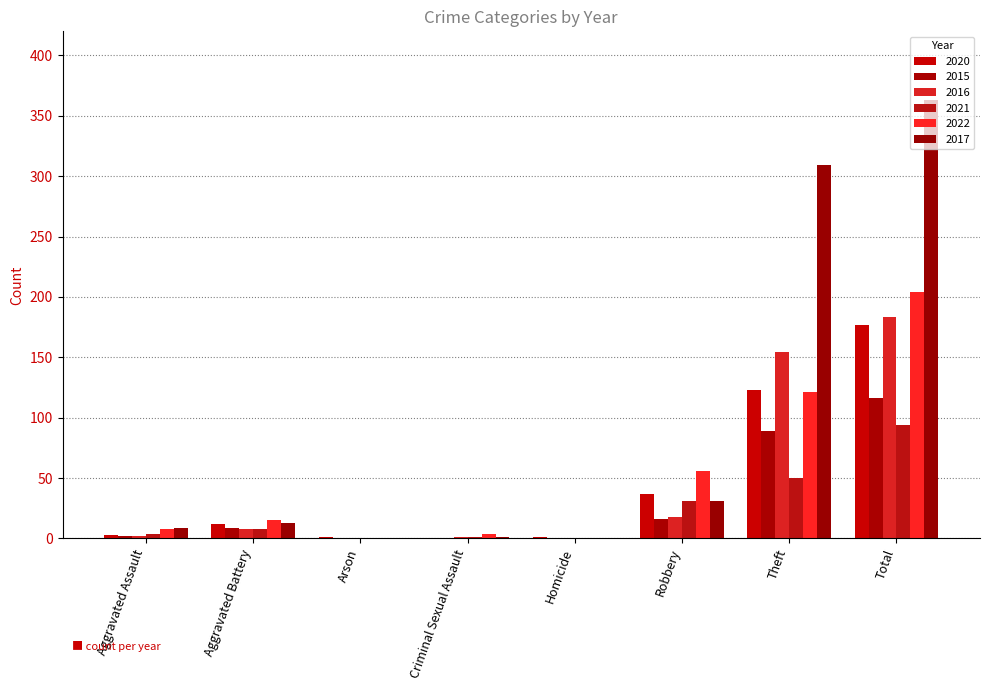

True or false: 2021 has a value of 79 at Theft.

False